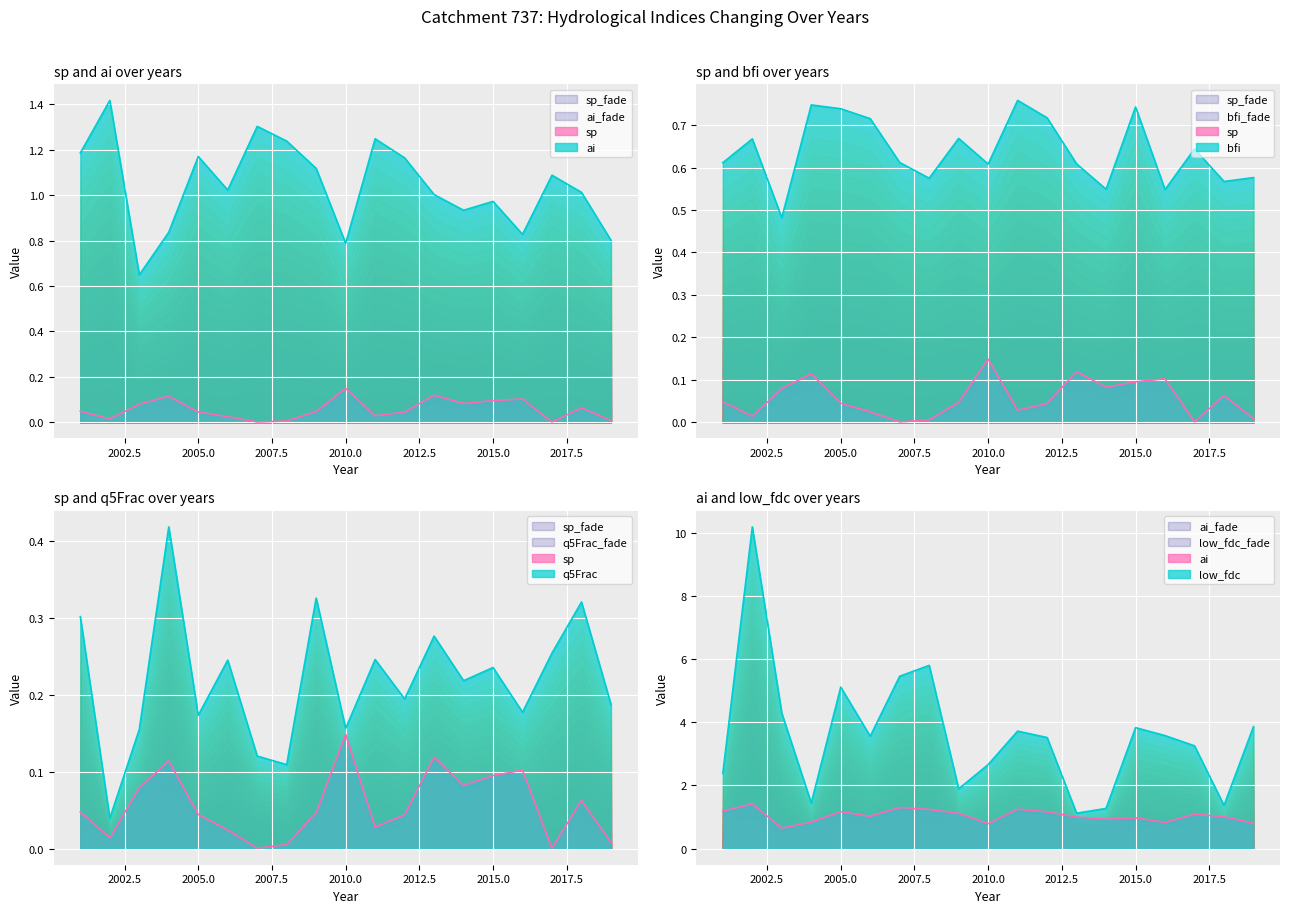

Count the q5Frac values in the range 0 to 1.

19